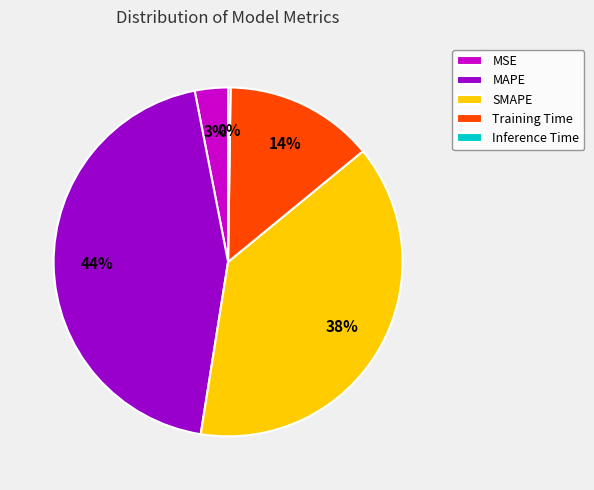

To the nearest percent, what is the difference between the largest and smallest slice percentages?

44%